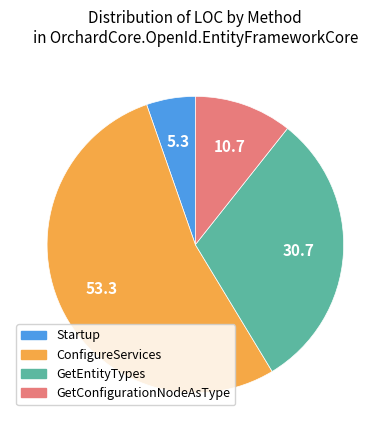

Which category has the smallest portion of the pie?

Startup